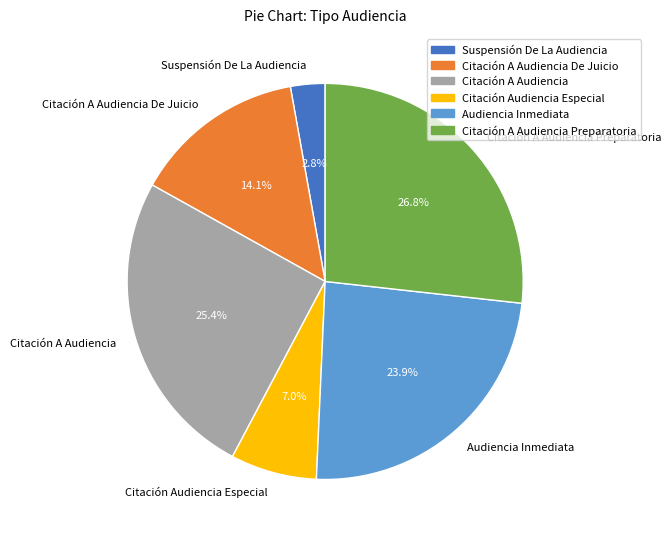

To the nearest percent, what percentage of the pie is Citación Audiencia Especial?

7%